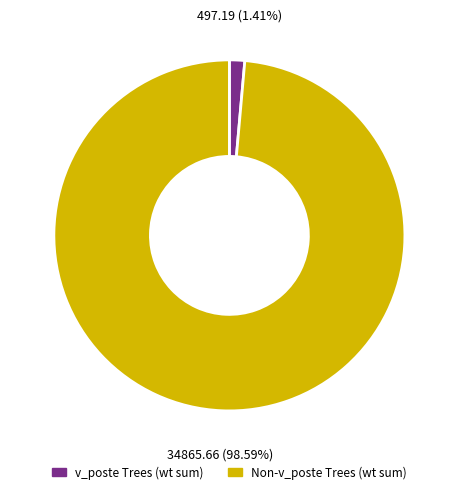

Does any single category account for the majority?

Yes